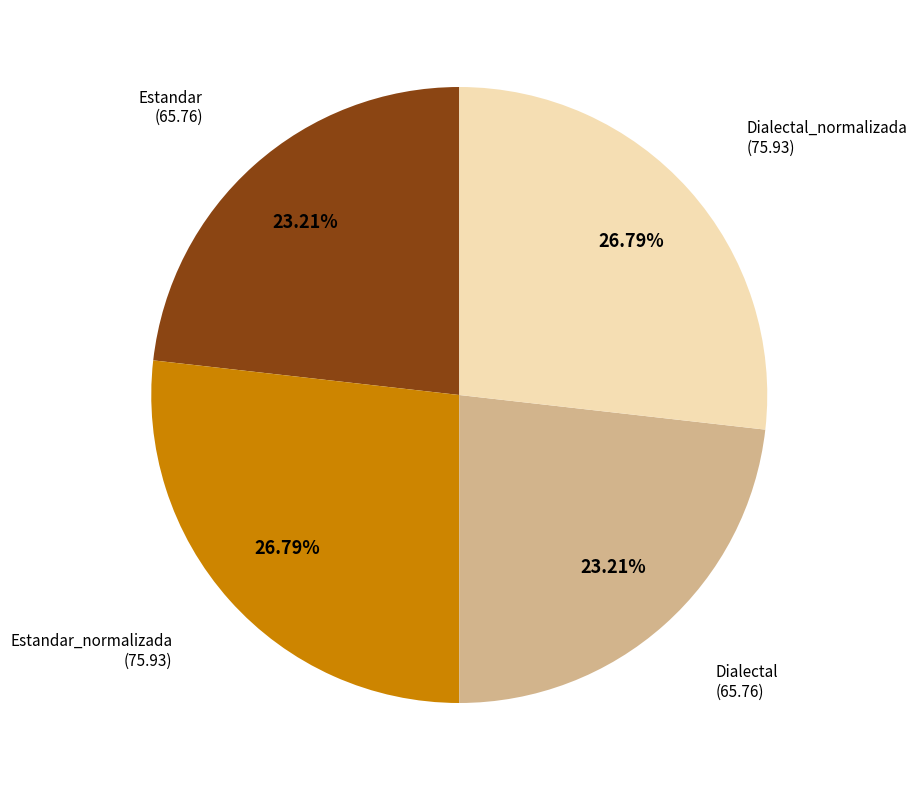

Is there any slice that represents more than half of the pie?

No